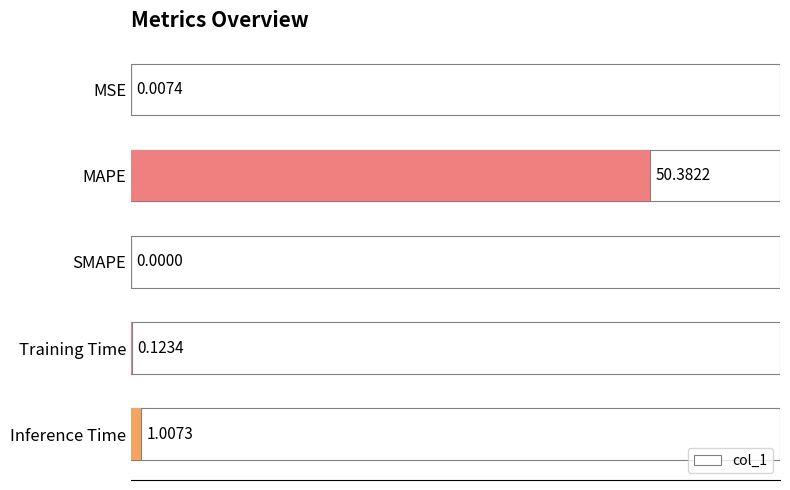

What is the difference between the maximum and minimum values?

50.4